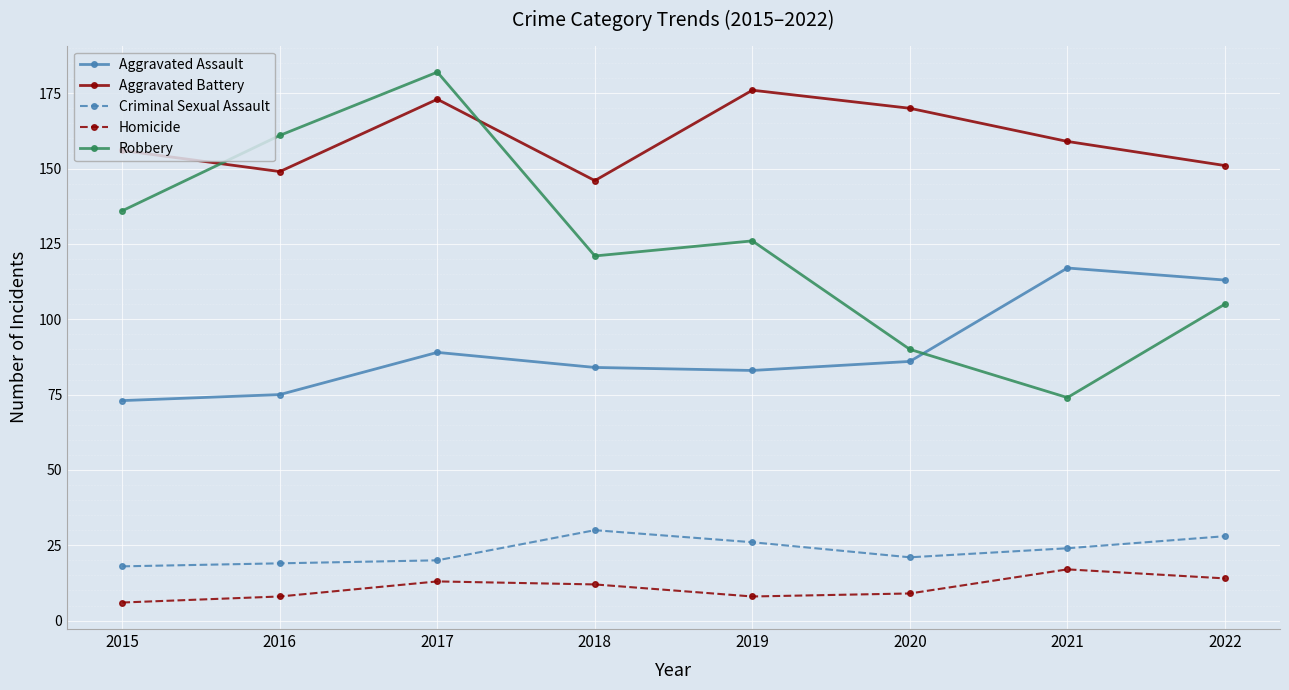

How many interior local valleys does the Aggravated Assault series have?

1